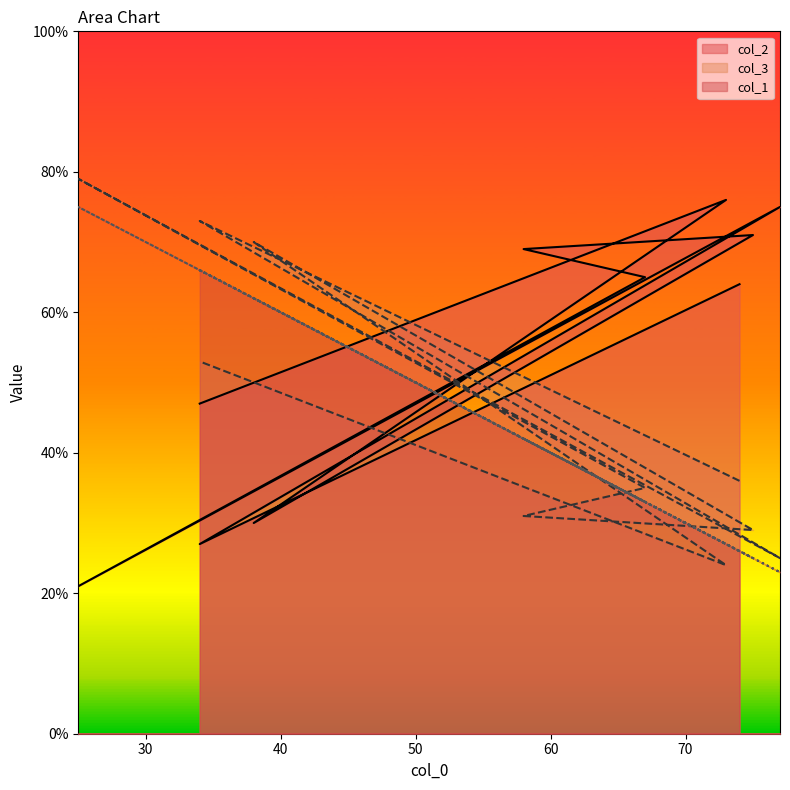

The value of col_2 at 75 is 30. True or false?

False